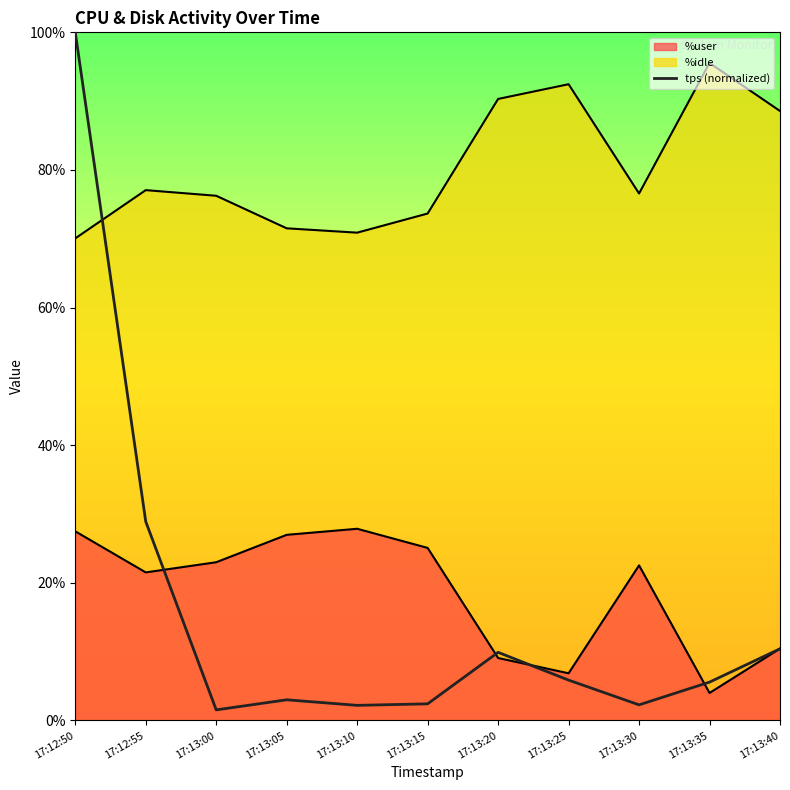

Is it true that the value at 17:13:10 is 1.1?

False